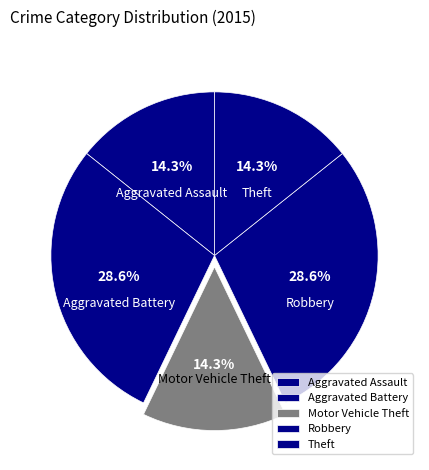

To the nearest percent, what is the average slice percentage?

20%